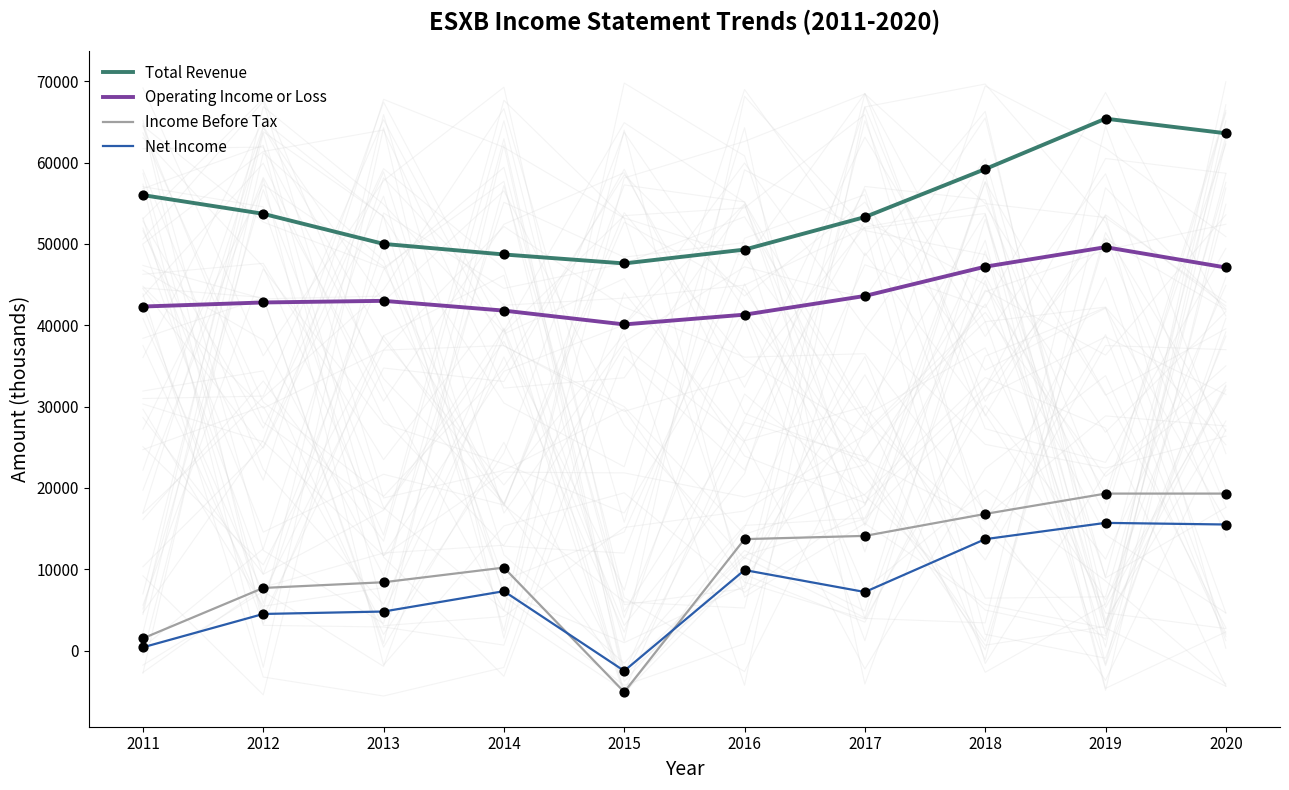

What is the total value across all series at 2015?

80100